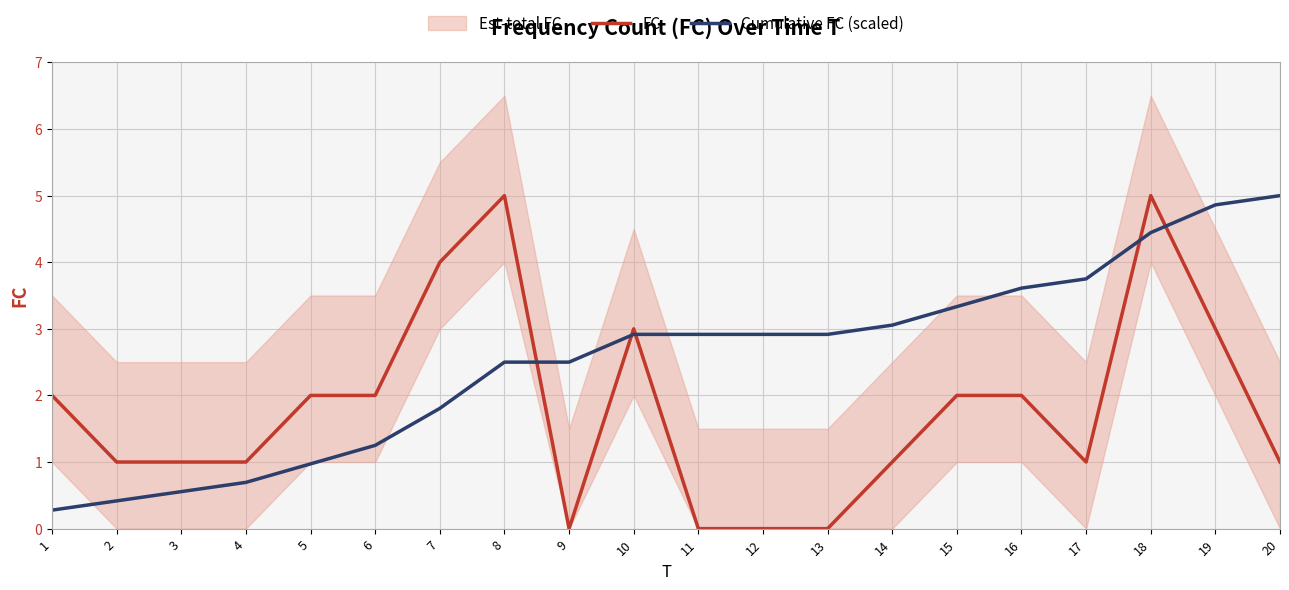

What is the average value of the FC series?

1.8